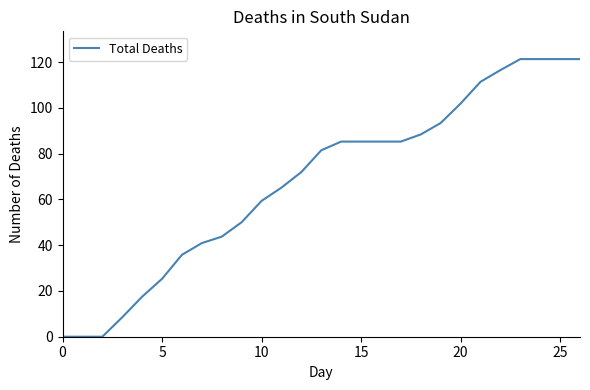

What is the difference between the maximum and minimum values?

121.4